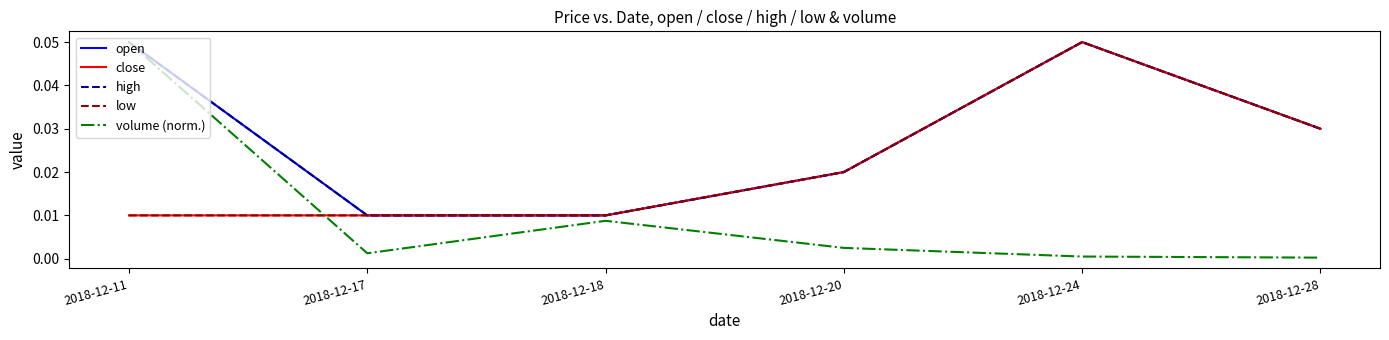

At which category does high reach its first local peak?

2018-12-24